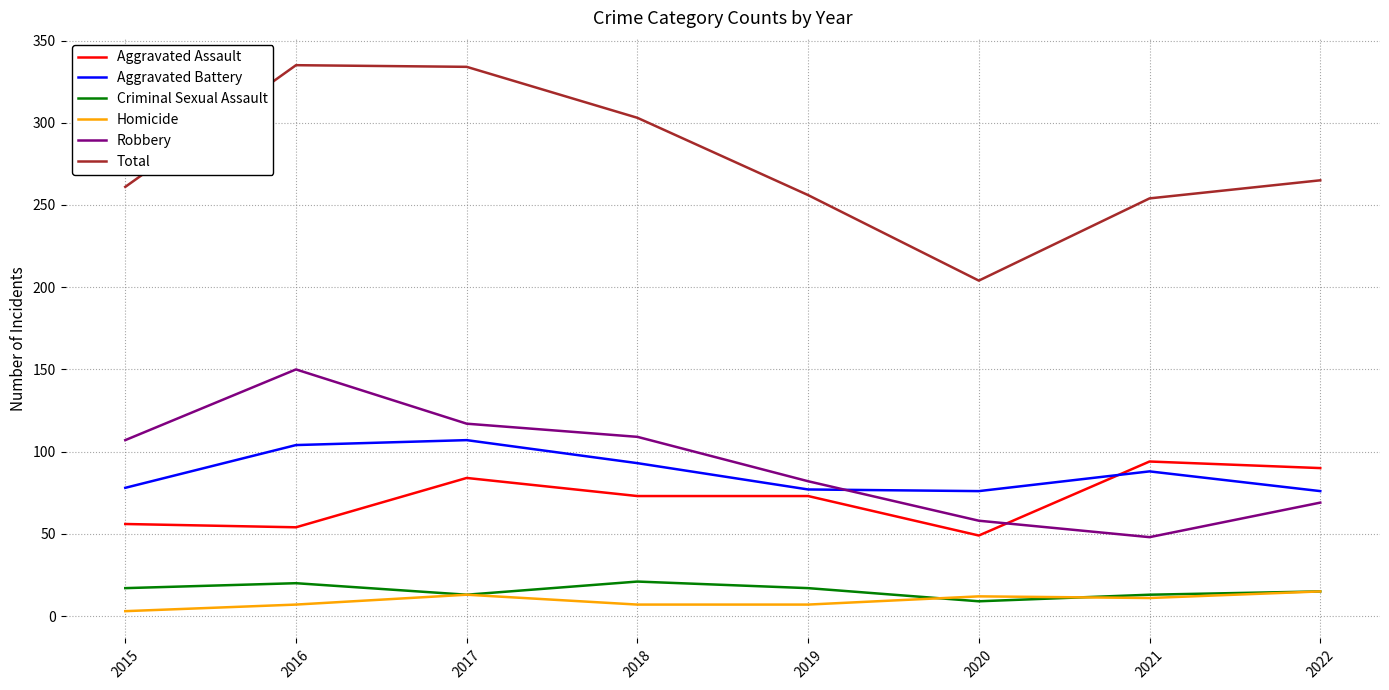

Which series has the largest total across all categories?

Total